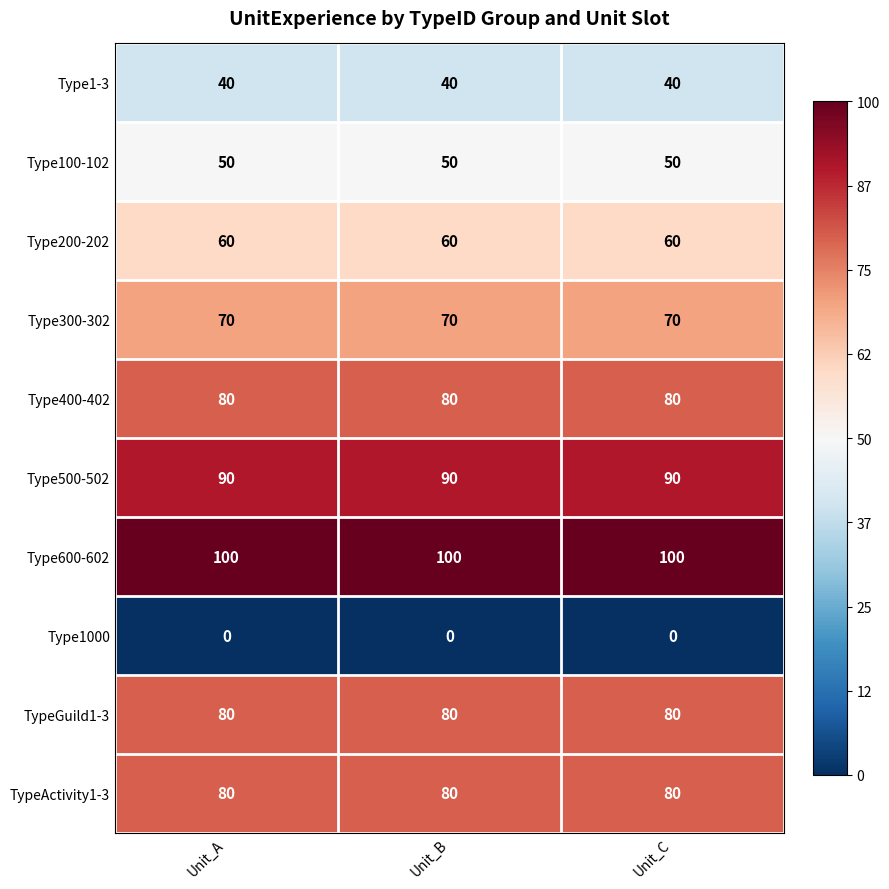

What is the average value of the Type100-102 series?

50